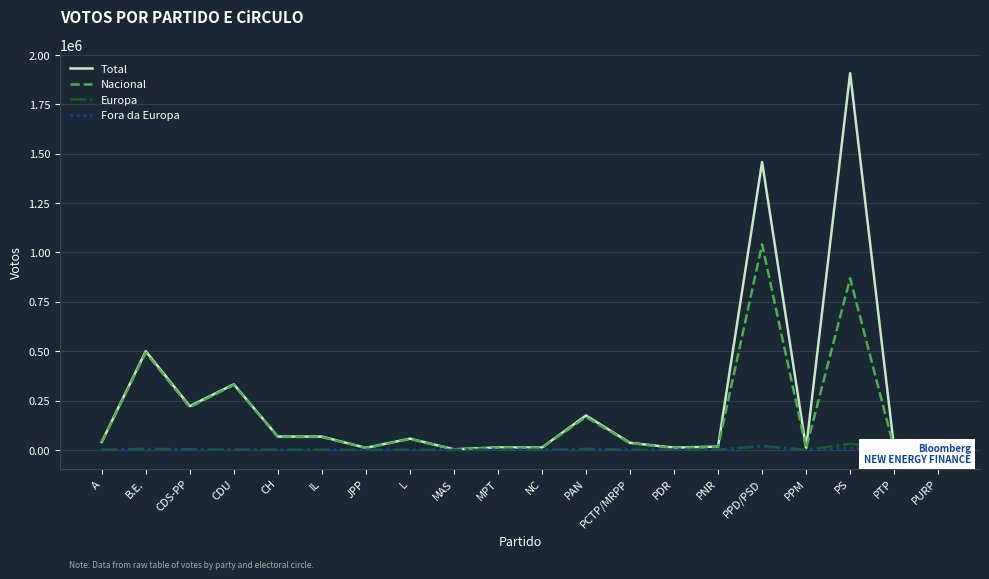

Which series has the widest spread of values?

Total